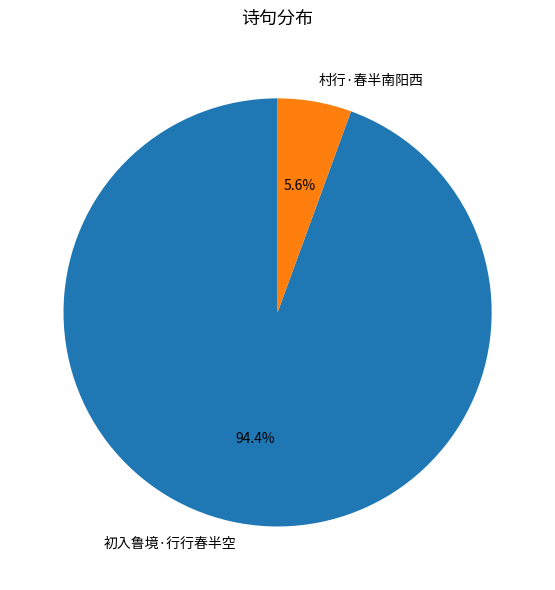

Which category accounts for the majority?

初入鲁境·行行春半空